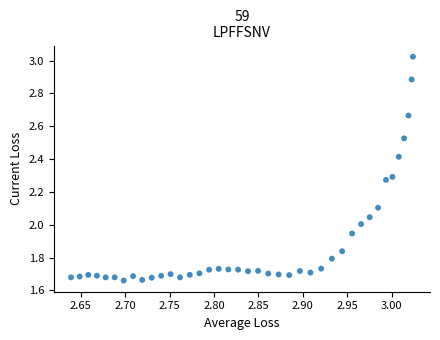

What is the range of Y values (max minus min)?

1.4